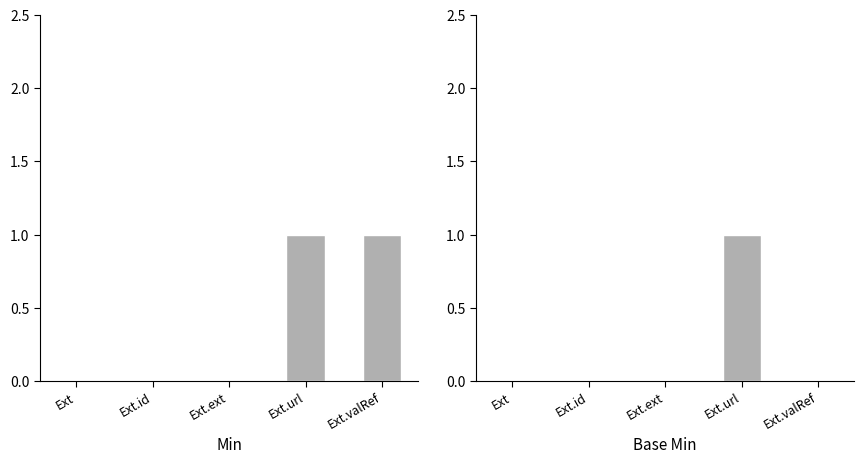

True or false: Base Min has a value of 0 at Ext.url.

False